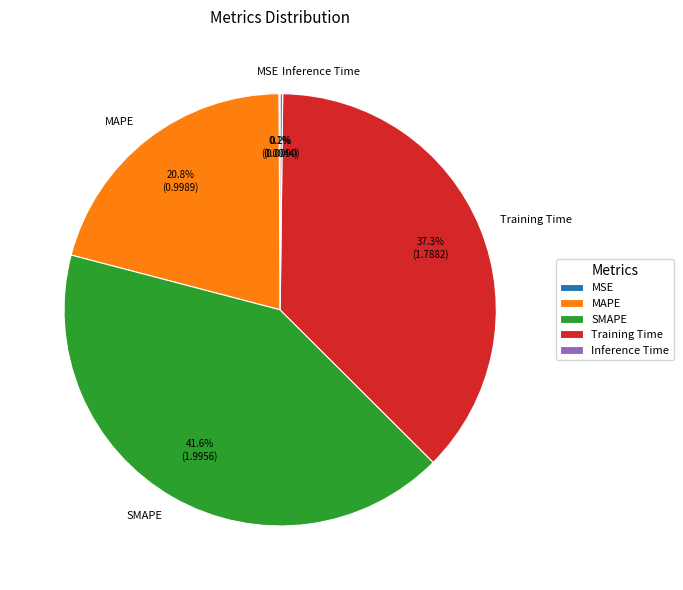

Is there any slice that represents more than half of the pie?

No